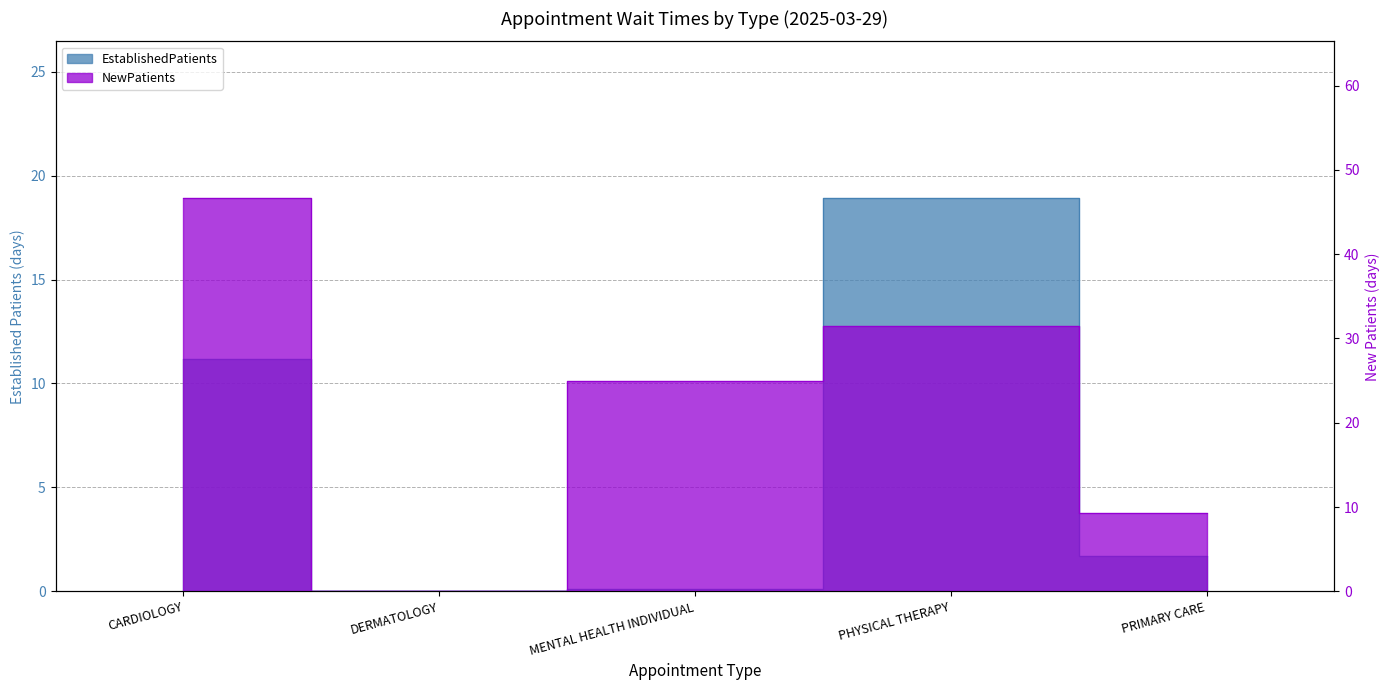

What is the label of the 3rd point from the right?

MENTAL HEALTH INDIVIDUAL